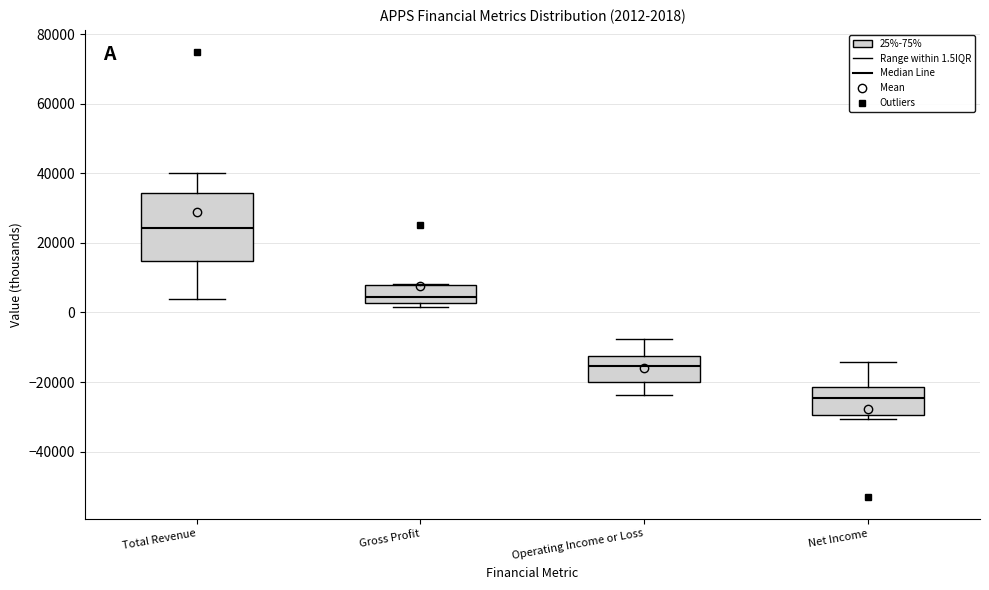

Which box has the highest median line?

Total Revenue